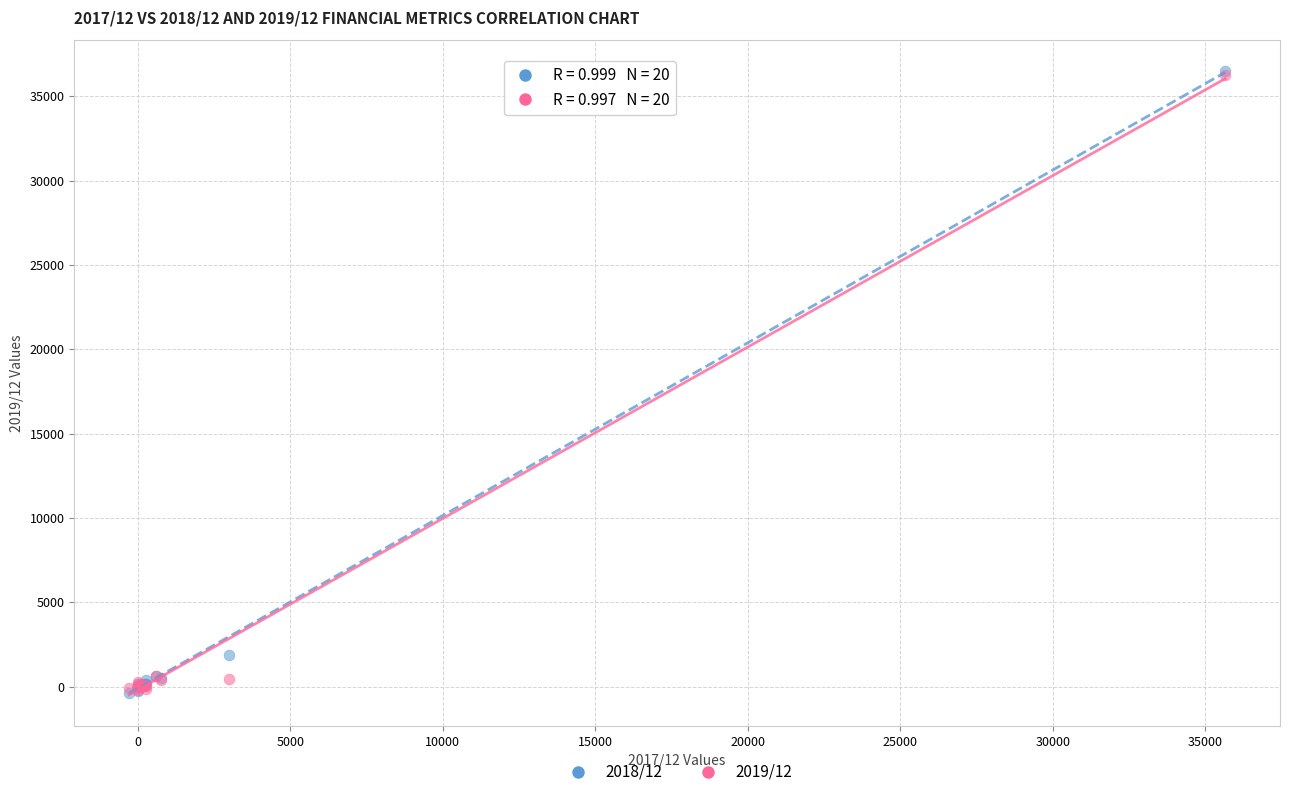

Which series has the largest Y range (max minus min)?

2018/12